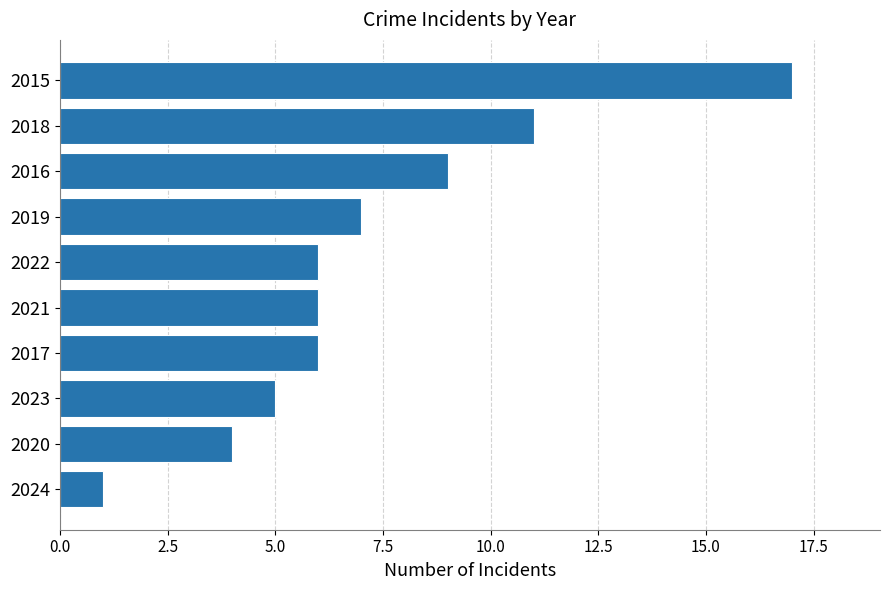

The value at 2020 is 2. True or false?

False